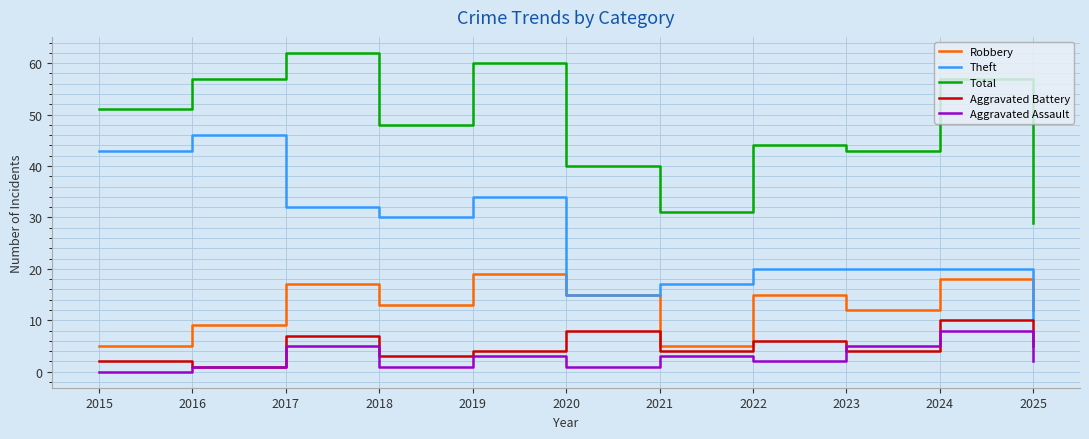

Which series changed the most between 2016 and 2022?

Theft